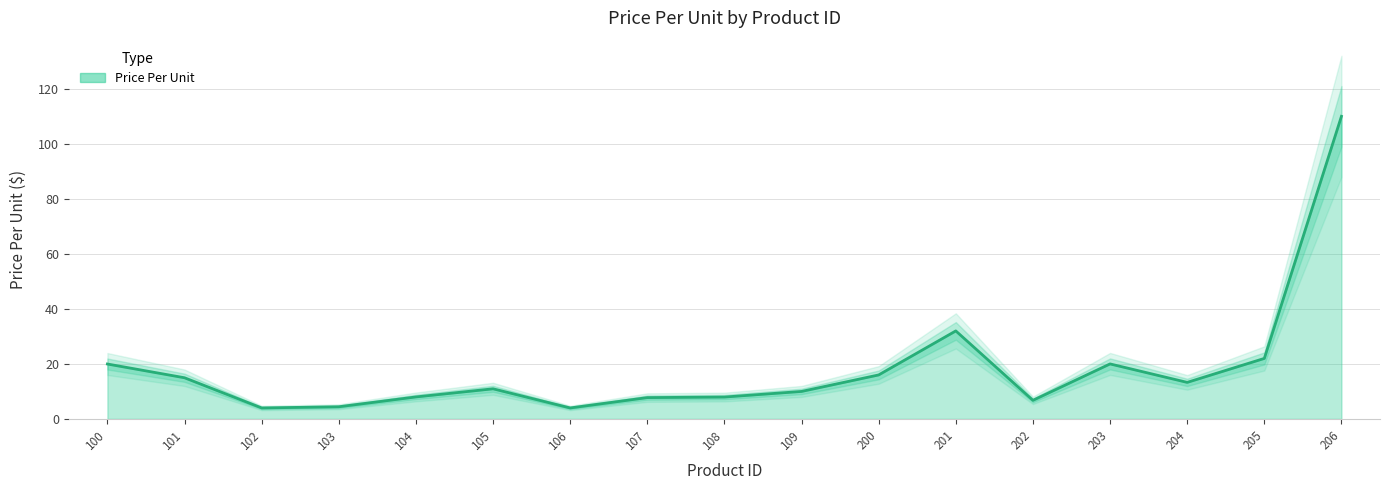

What is the greatest value displayed?

110.0